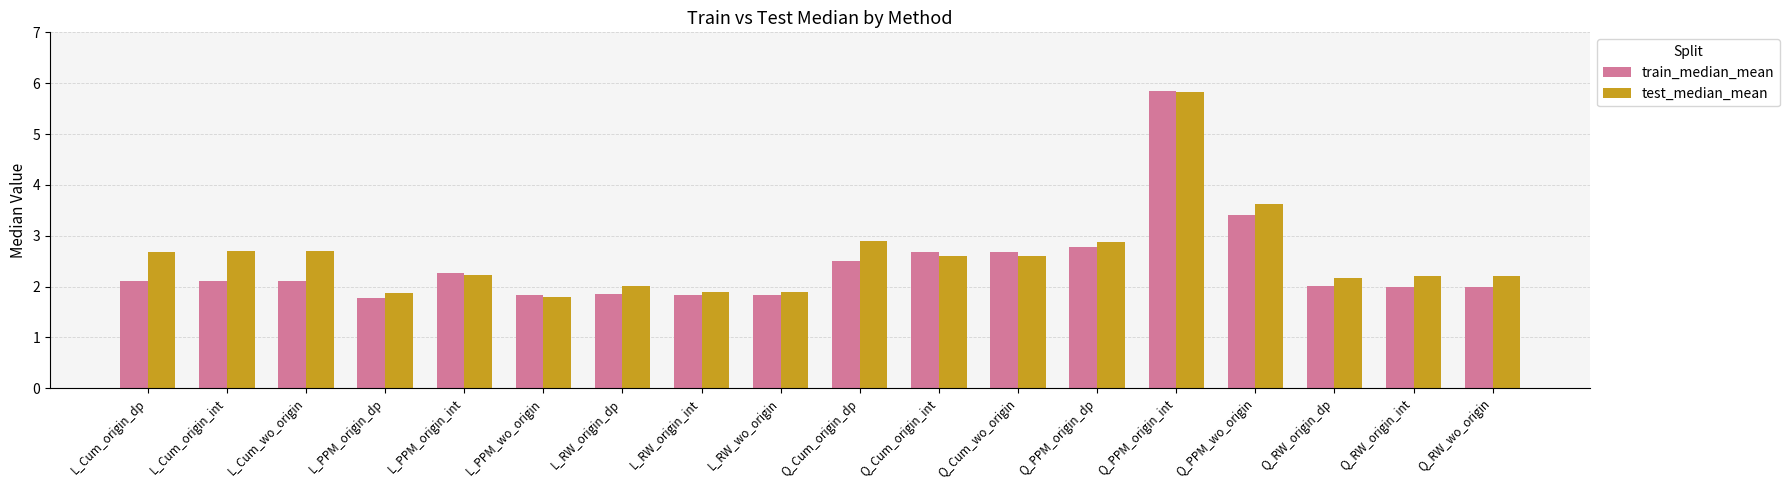

How many series are shown in this chart?

2